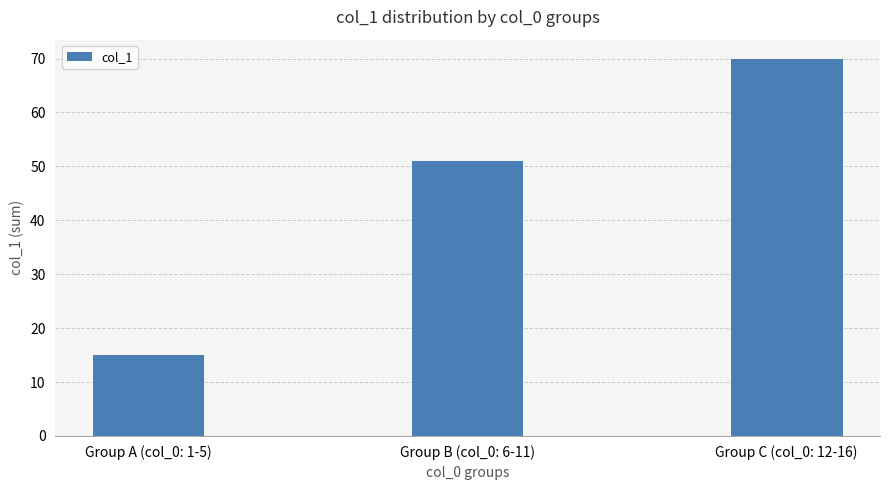

Reading left to right, extract all data points from this chart.

Group A (col_0: 1-5)=15	Group B (col_0: 6-11)=51	Group C (col_0: 12-16)=70